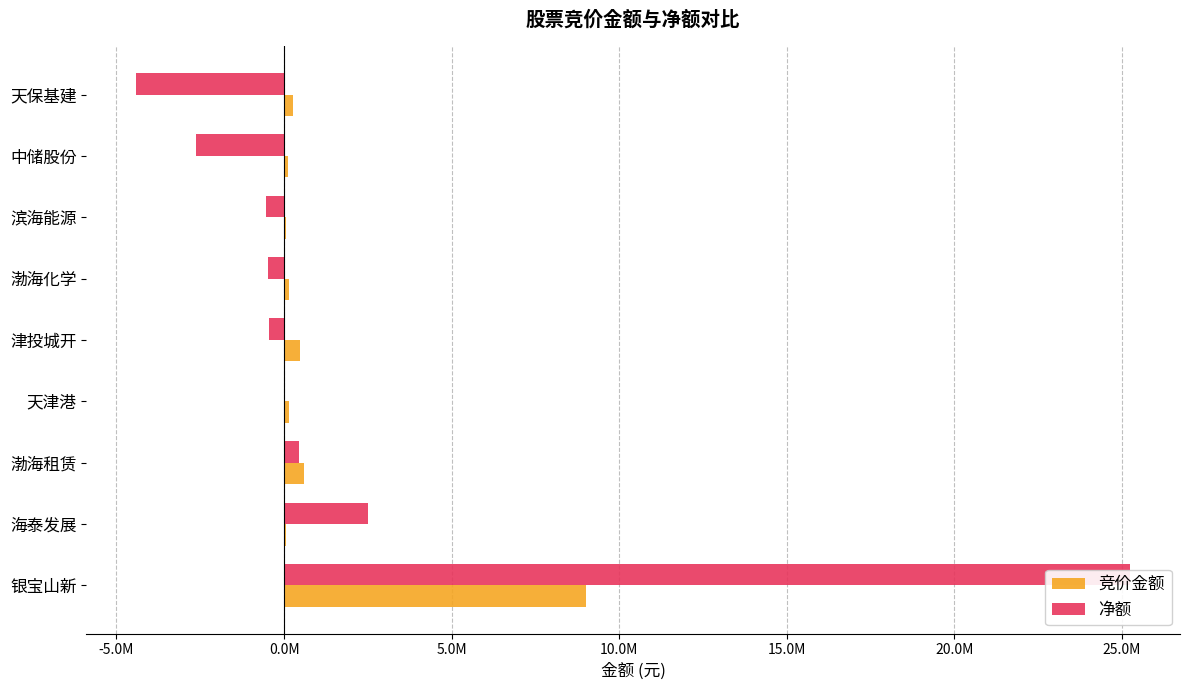

How many bars are there in each group?

2